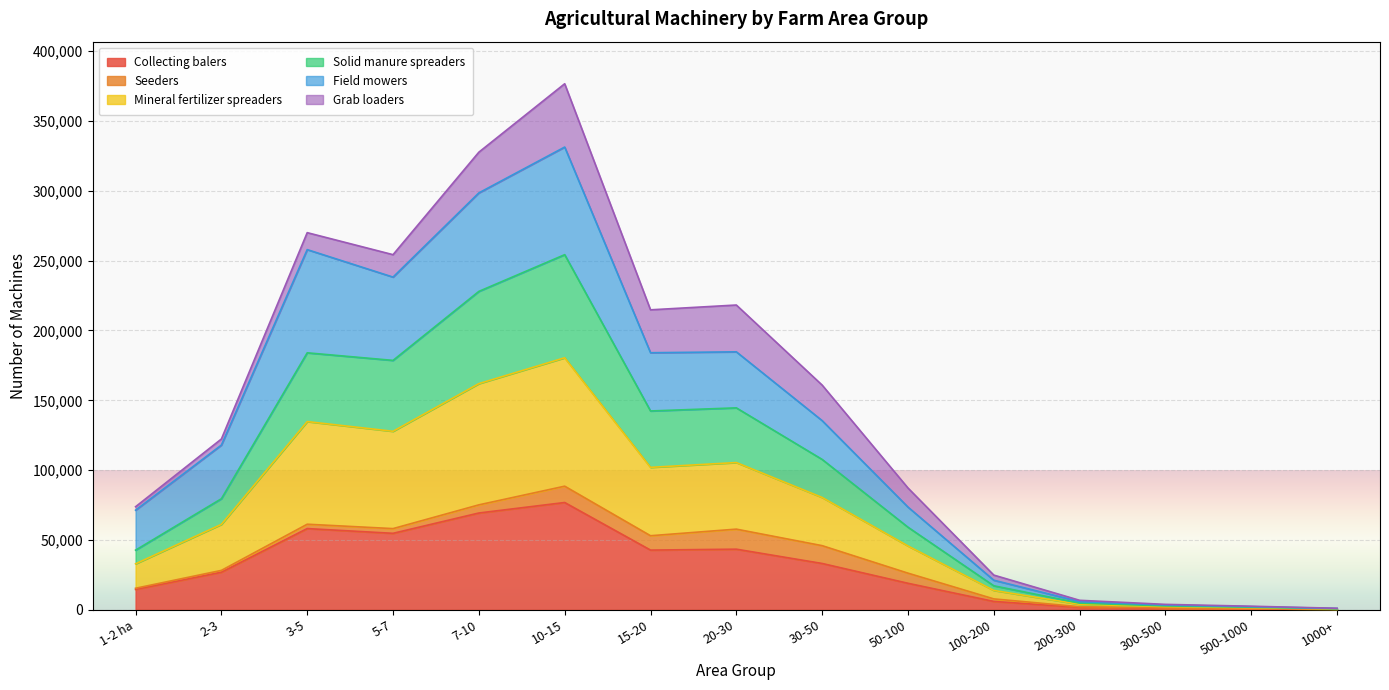

At which category is the sum across all series the highest?

10-15